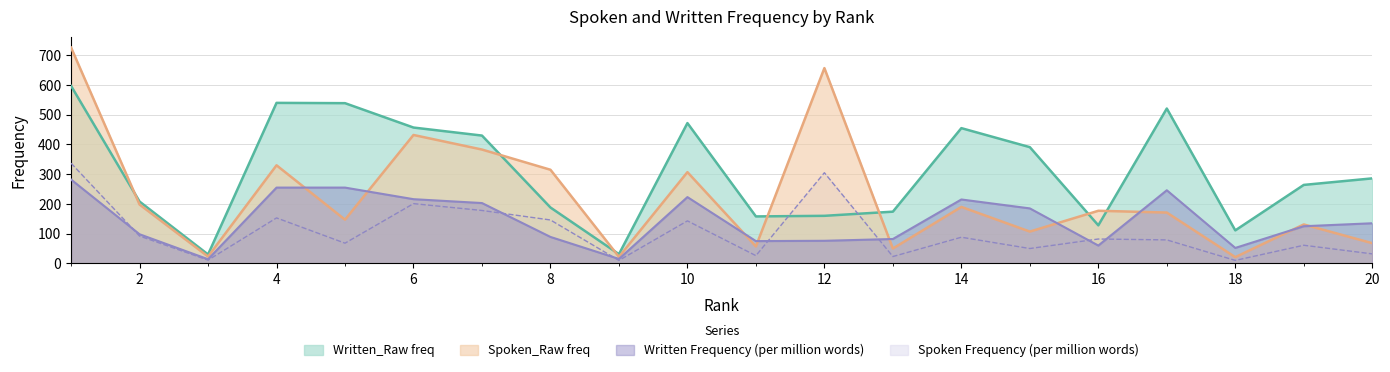

What are all the series names shown in the legend?

Written_Raw freq, Spoken_Raw freq, Written Frequency (per million words), Spoken Frequency (per million words)